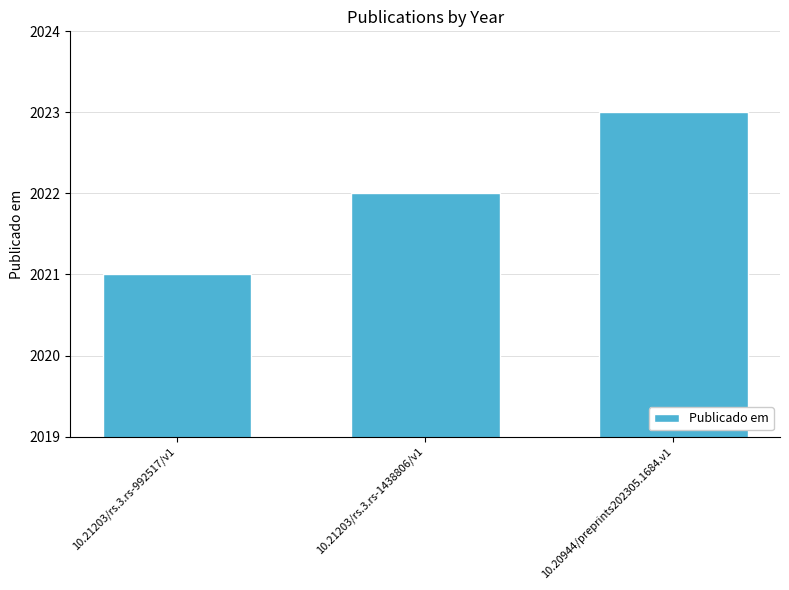

What is the label of the 3rd bar from the right?

10.21203/rs.3.rs-992517/v1